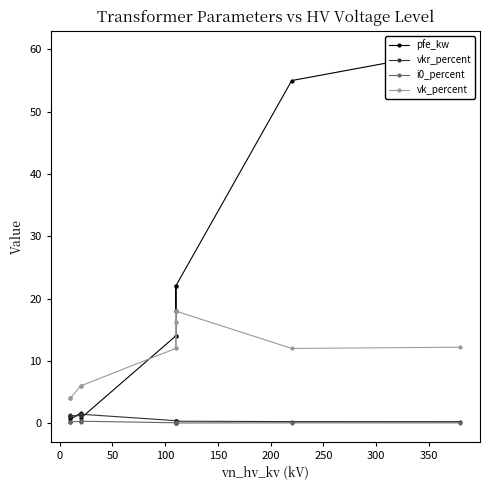

How many data points does each series have?

14